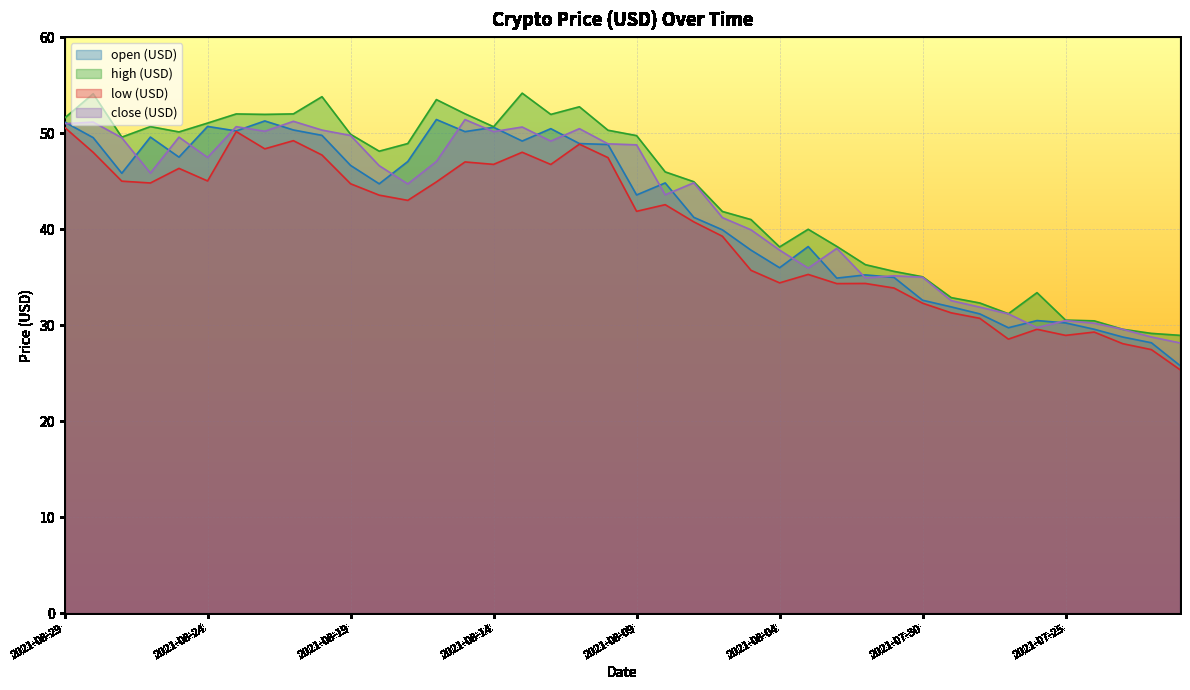

What is the label of the 14th point from the right?

2021-08-03